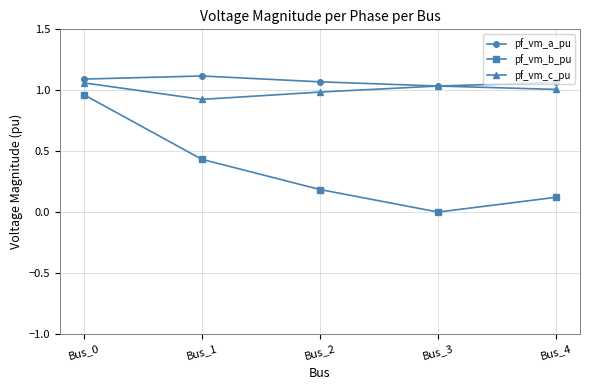

Is it true that pf_vm_b_pu equals 0.7 at Bus_1?

False